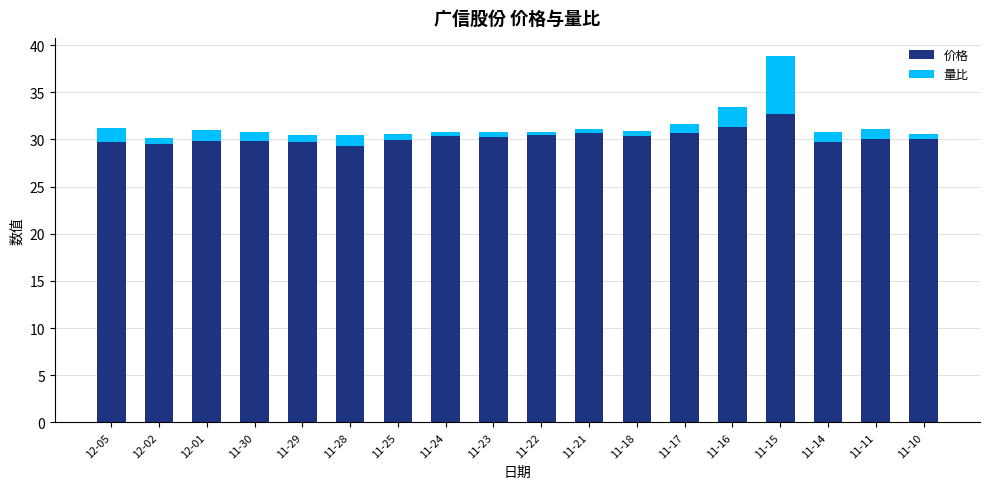

What are all the series names shown in the legend?

价格, 量比